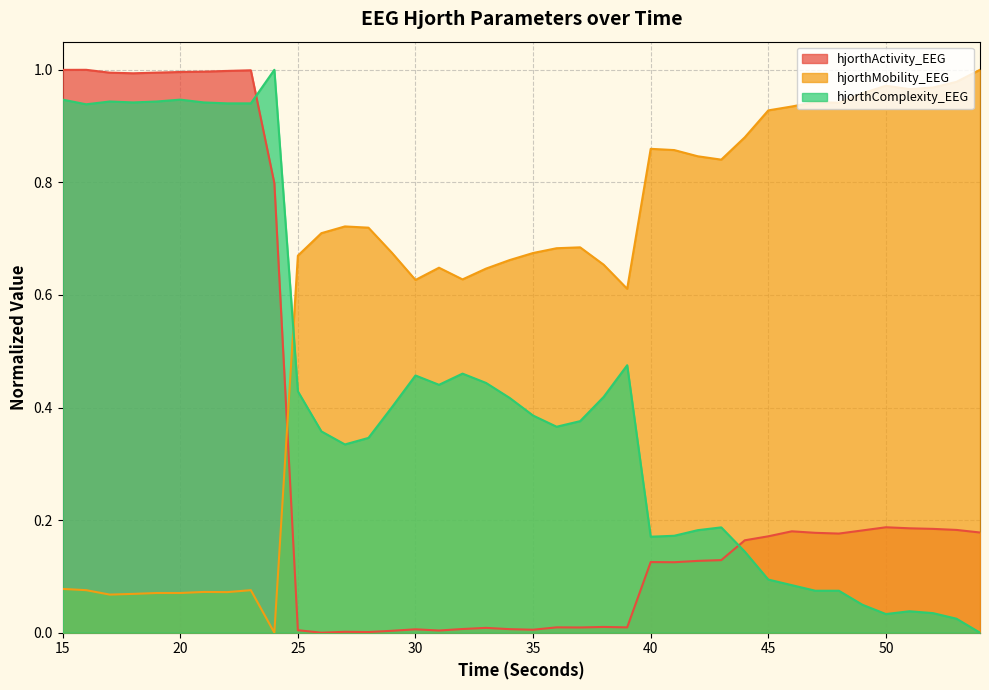

List the series in order of their overall mean, lowest first.

hjorthActivity_EEG, hjorthComplexity_EEG, hjorthMobility_EEG